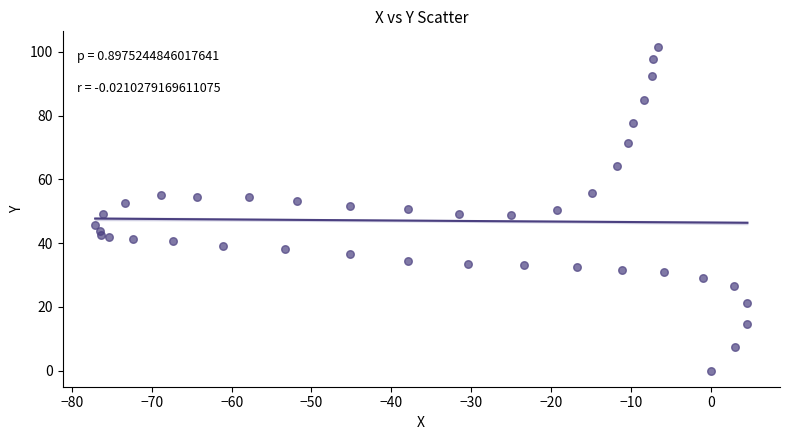

What is the range of Y values (max minus min)?

101.4